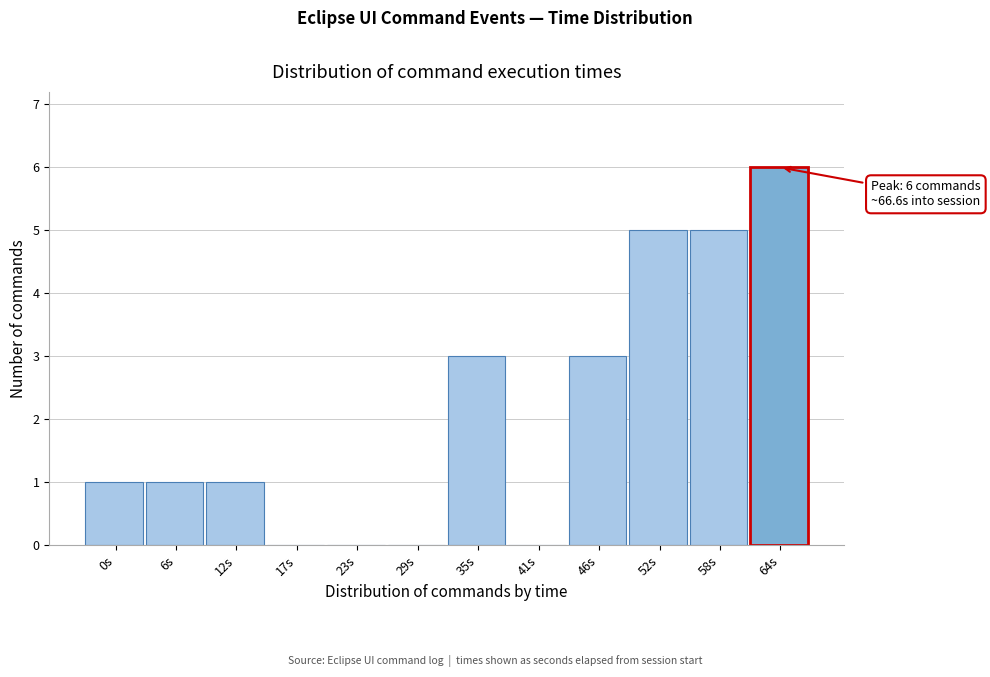

Reading left to right, extract all data points from this chart.

0s=1	6s=1	12s=1	17s=0	23s=0	29s=0	35s=3	41s=0	46s=3	52s=5	58s=5	64s=6